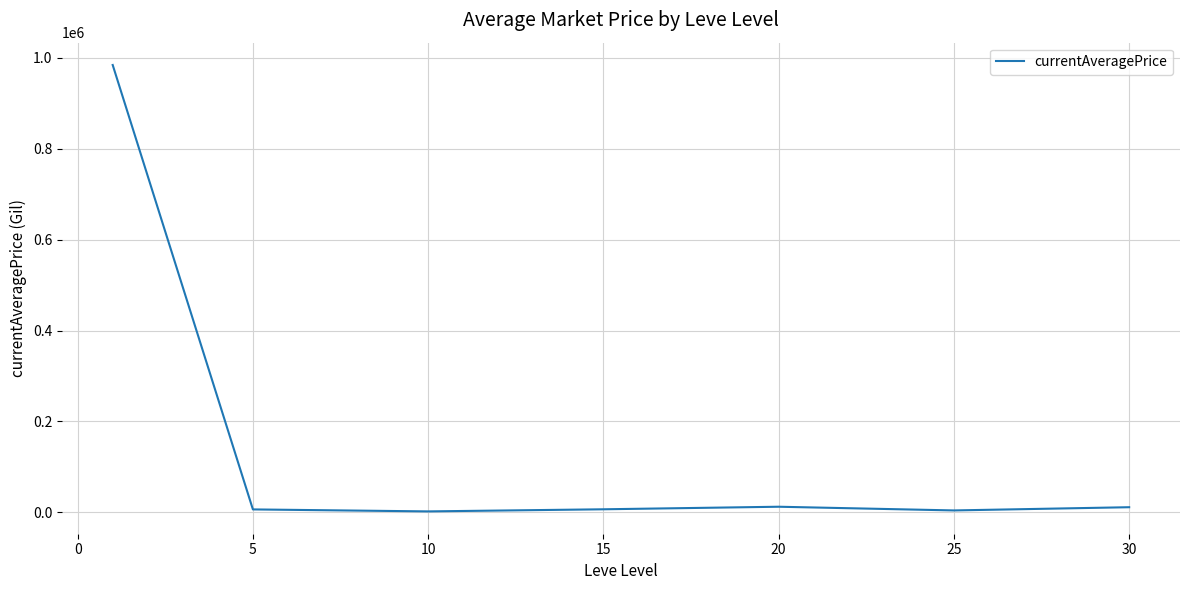

What is the maximum value shown in the chart?

984602.2